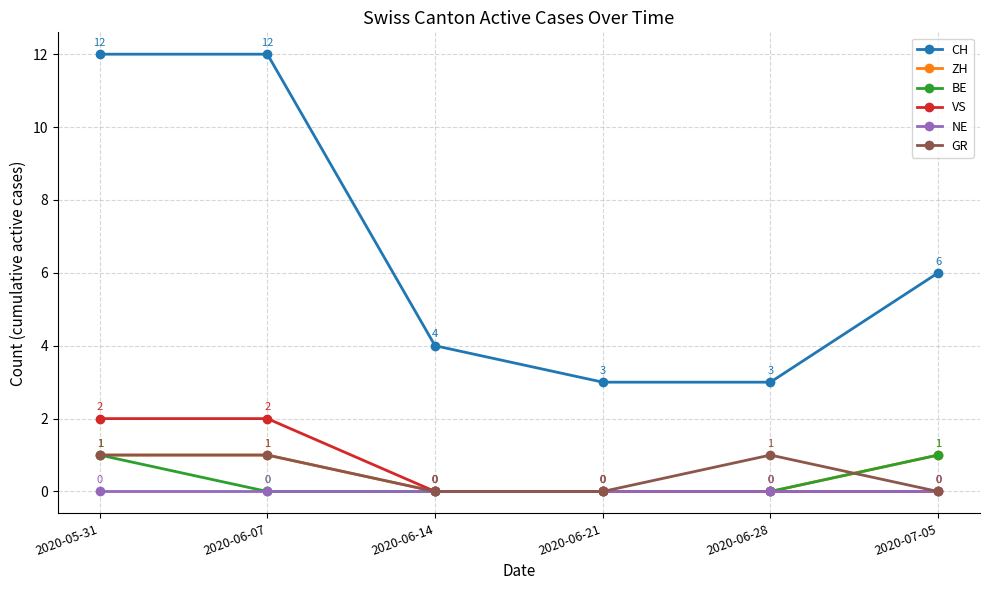

Reading right to left, list all the values displayed in this chart.

CH: 2020-07-05=6	2020-06-28=3	2020-06-21=3	2020-06-14=4	2020-06-07=12	2020-05-31=12
ZH: 2020-07-05=1	2020-06-28=0	2020-06-21=0	2020-06-14=0	2020-06-07=1	2020-05-31=1
BE: 2020-07-05=1	2020-06-28=0	2020-06-21=0	2020-06-14=0	2020-06-07=0	2020-05-31=1
VS: 2020-07-05=0	2020-06-28=0	2020-06-21=0	2020-06-14=0	2020-06-07=2	2020-05-31=2
NE: 2020-07-05=0	2020-06-28=0	2020-06-21=0	2020-06-14=0	2020-06-07=0	2020-05-31=0
GR: 2020-07-05=0	2020-06-28=1	2020-06-21=0	2020-06-14=0	2020-06-07=1	2020-05-31=1